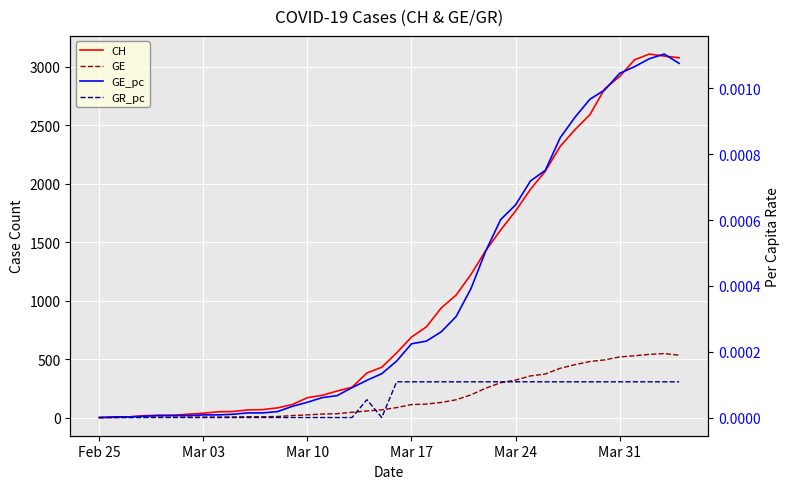

Reading left to right, transcribe all the data shown in this chart.

CH: 0.0	1.0	5.0	16.0	19.0	20.0	29.0	37.0	49.0	52.0	65.0	68.0	83.0	112.0	170.0	190.0	227.0	259.0	381.0	430.0	553.0	688.0	775.0	937.0	1047.0	1224.0	1428.0	1604.0	1766.0	1951.0	2106.0	2318.0	2462.0	2589.0	2811.0	2915.0	3058.0	3107.0	3090.0	3075.0
GE: 0.0	1.0	1.0	2.0	3.0	3.0	3.0	4.0	4.0	5.0	7.0	7.0	9.0	17.0	23.0	30.0	33.0	45.0	56.0	66.0	85.0	111.0	115.0	129.0	152.0	194.0	251.0	298.0	320.0	356.0	372.0	421.0	452.0	479.0	493.0	518.0	528.0	540.0	547.0	533.0
GE_pc: 0.0	0.0	0.0	0.0	0.0	0.0	0.0	0.0	0.0	0.0	0.0	0.0	0.0	0.0	0.0	0.0	0.0	0.0	0.0	0.0	0.0	0.0	0.0	0.0	0.0	0.0	0.0	0.0	0.0	0.0	0.0	0.0	0.0	0.0	0.0	0.0	0.0	0.0	0.0	0.0
GR_pc: 0.0	0.0	0.0	0.0	0.0	0.0	0.0	0.0	0.0	0.0	0.0	0.0	0.0	0.0	0.0	0.0	0.0	0.0	0.0	0.0	0.0	0.0	0.0	0.0	0.0	0.0	0.0	0.0	0.0	0.0	0.0	0.0	0.0	0.0	0.0	0.0	0.0	0.0	0.0	0.0